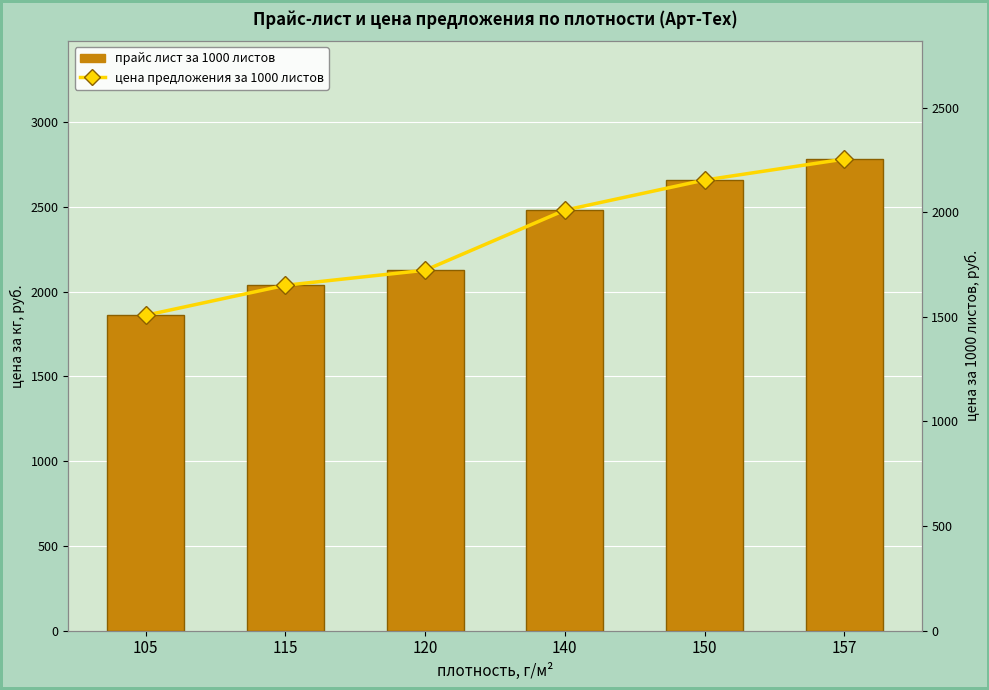

What is the sum of all цена предложения за 1000 листов values?

11299.8